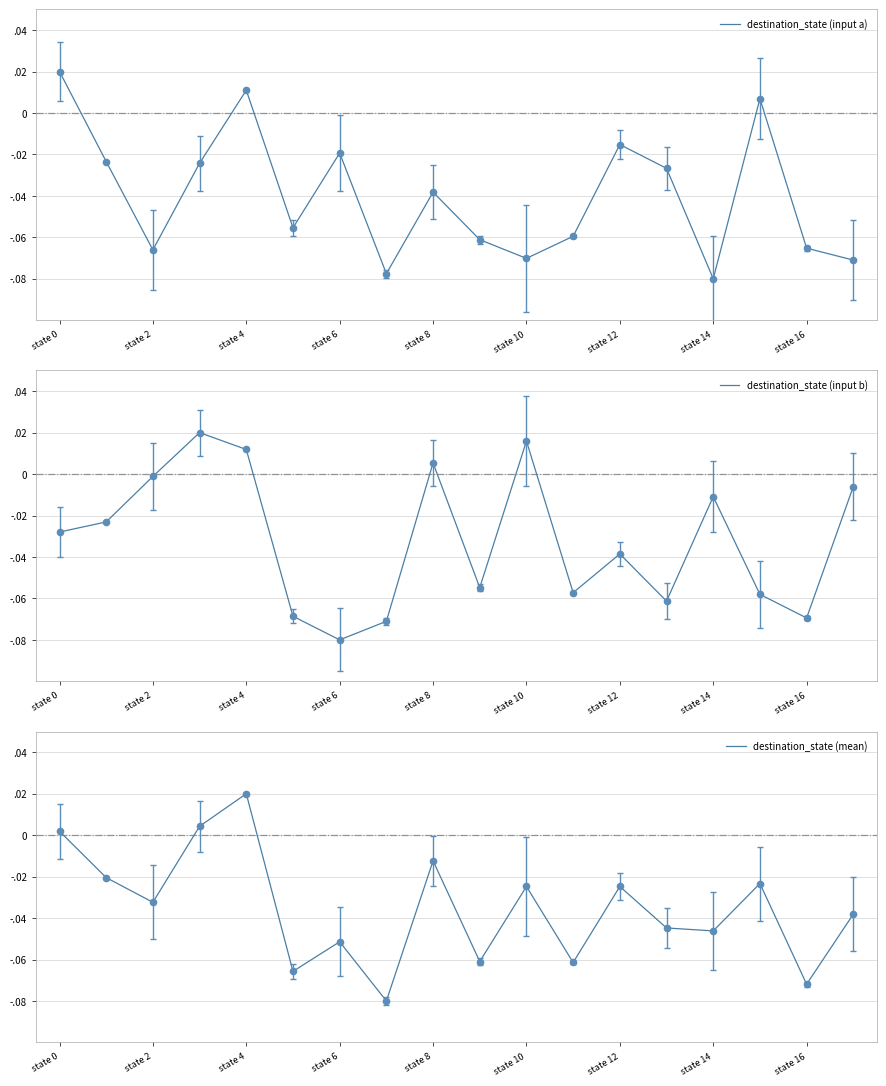

What is the total value across all series at state 2?

-0.1